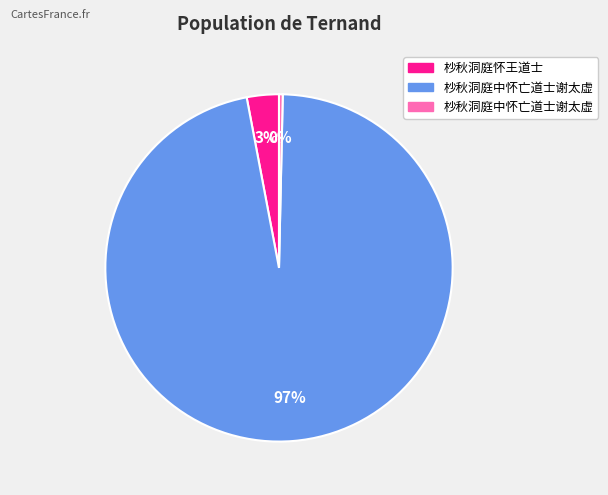

To the nearest percent, what is the average slice percentage?

33%